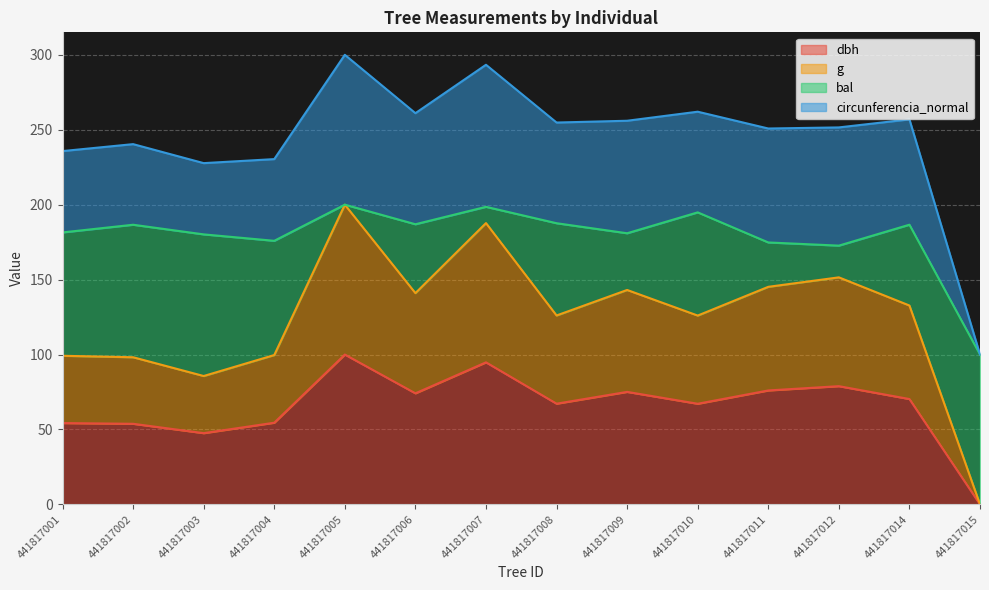

What is the difference between the second highest and second lowest values in the g series?

102.0